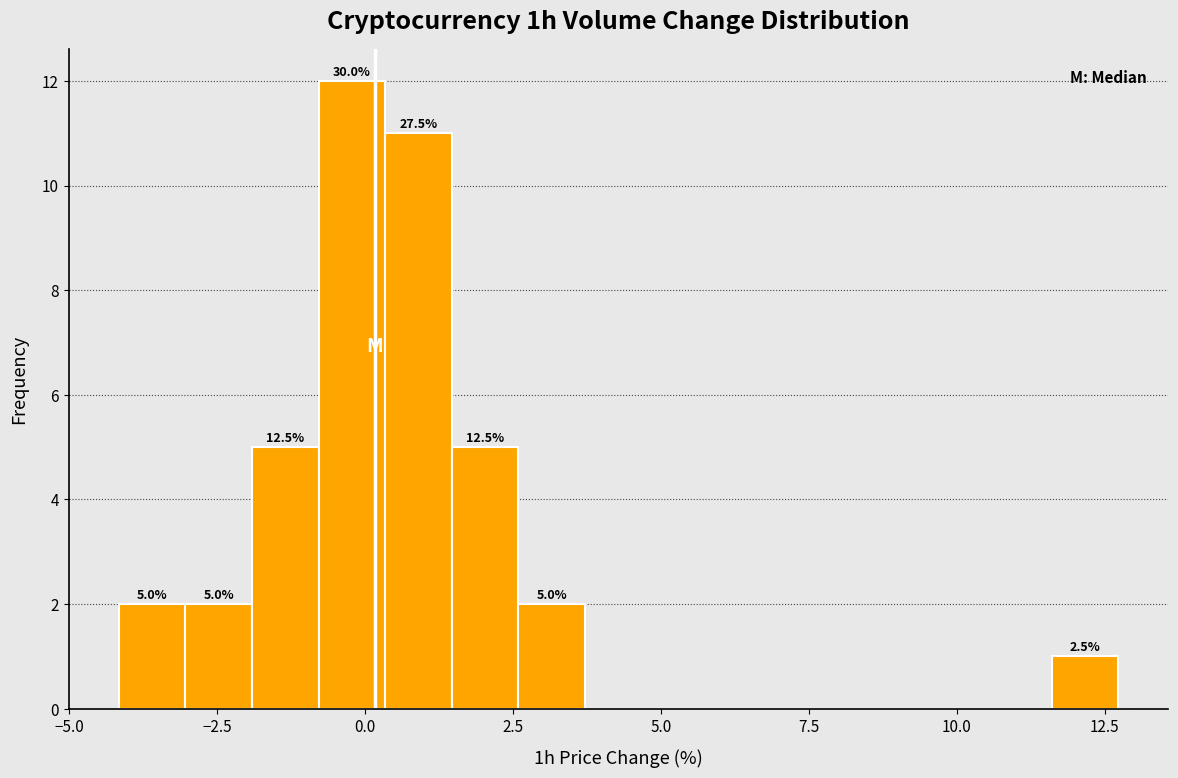

Read against the x-axis, roughly where is the centre of the tallest bar?

0.0